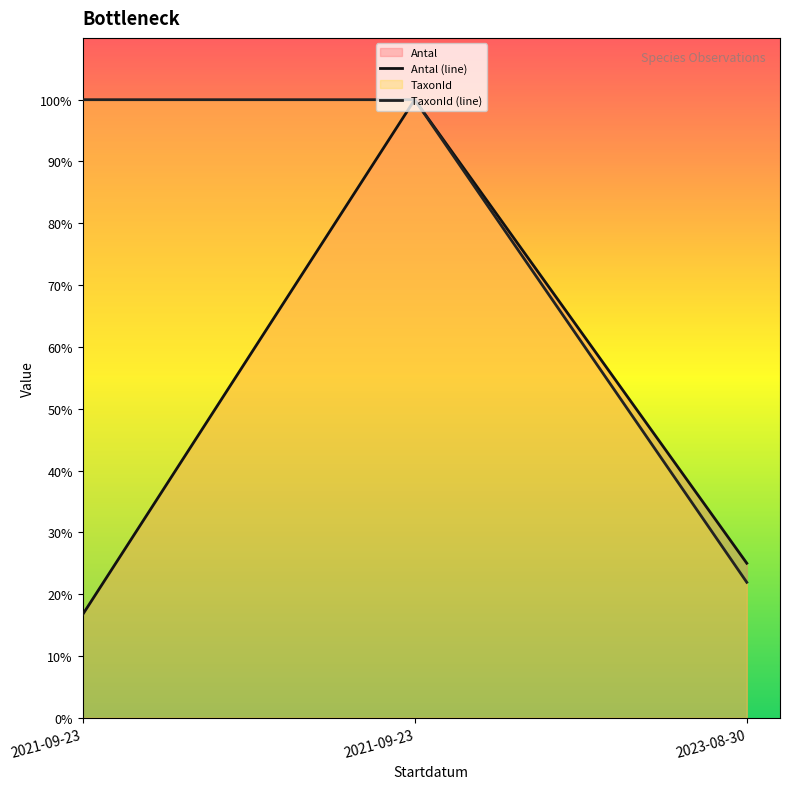

Which series changed the most between 2021-09-23 and 2023-08-30?

TaxonId (line)